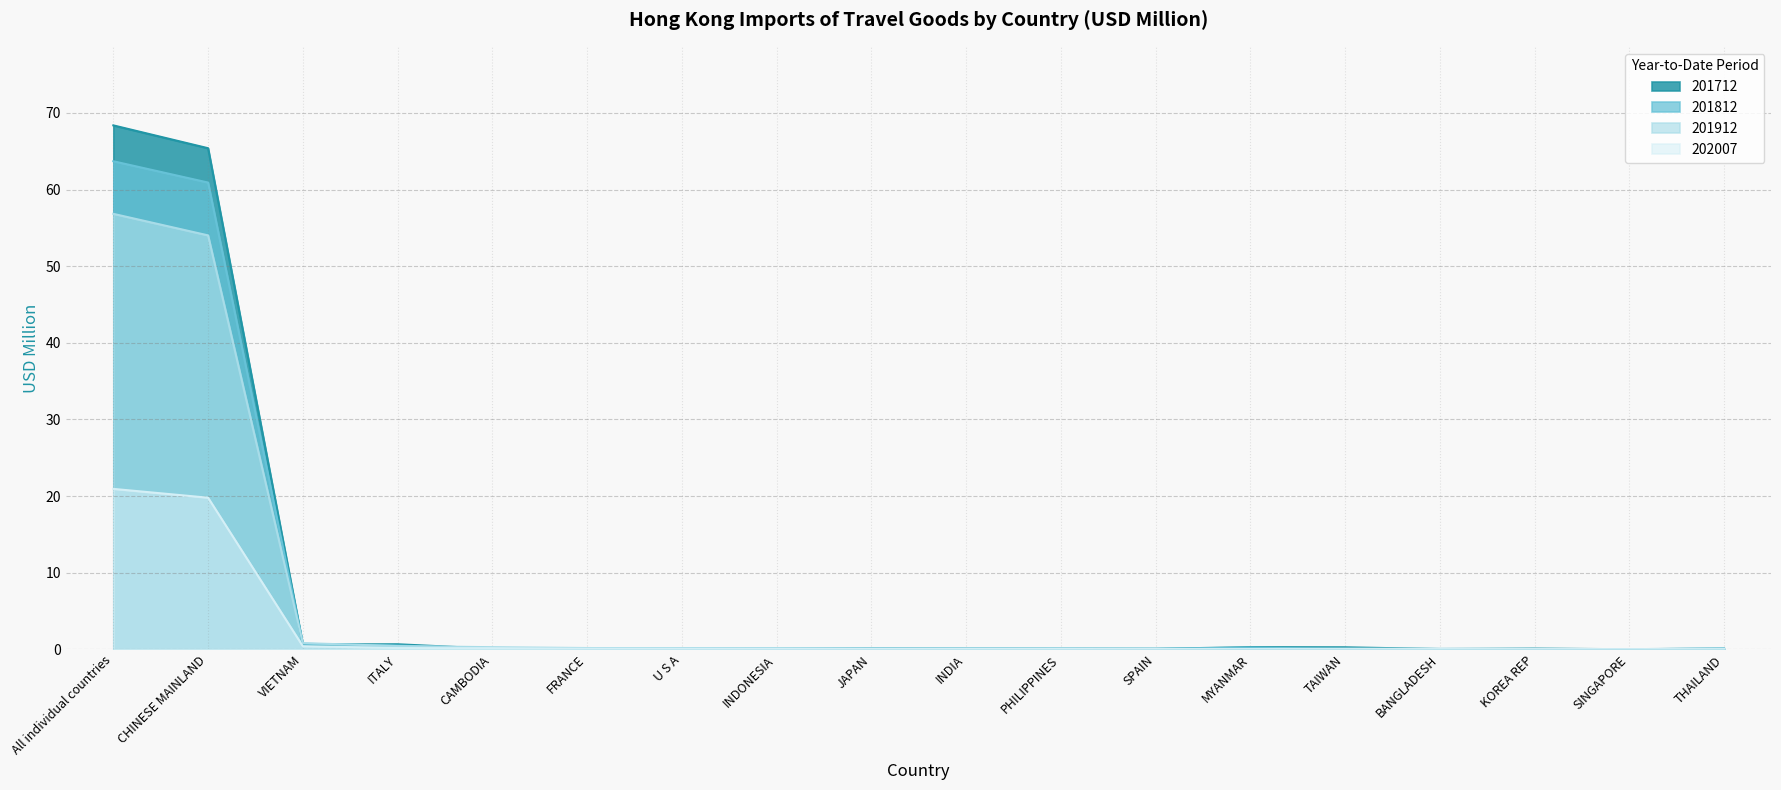

What is the average value of the 202007 series?

2.3